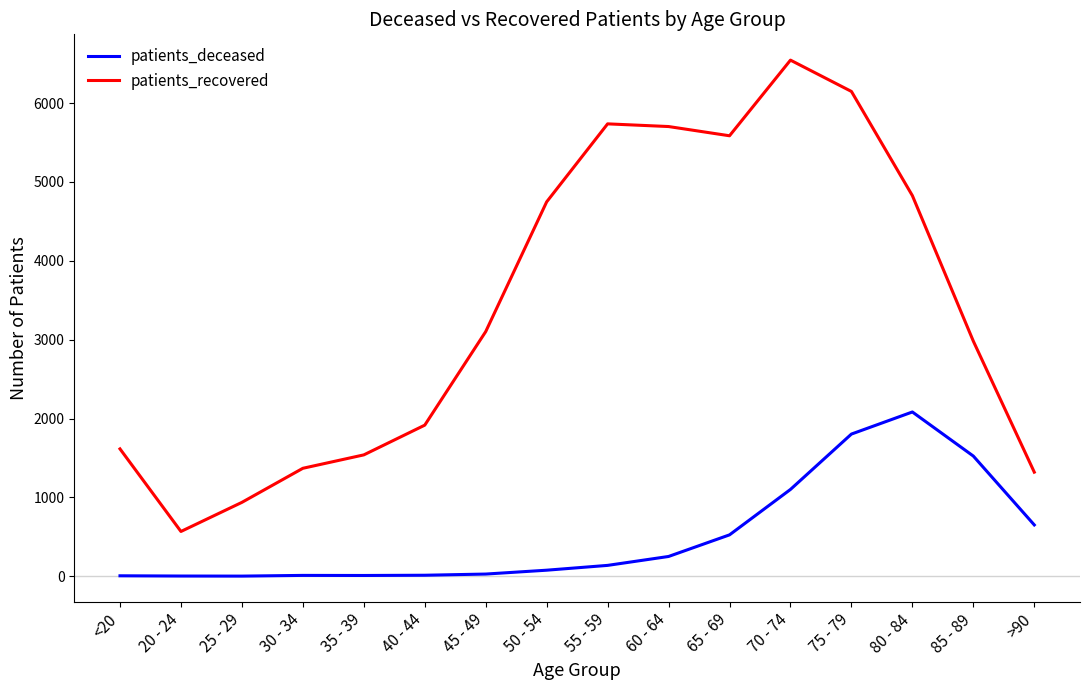

Which category has the highest value across all series?

70 - 74